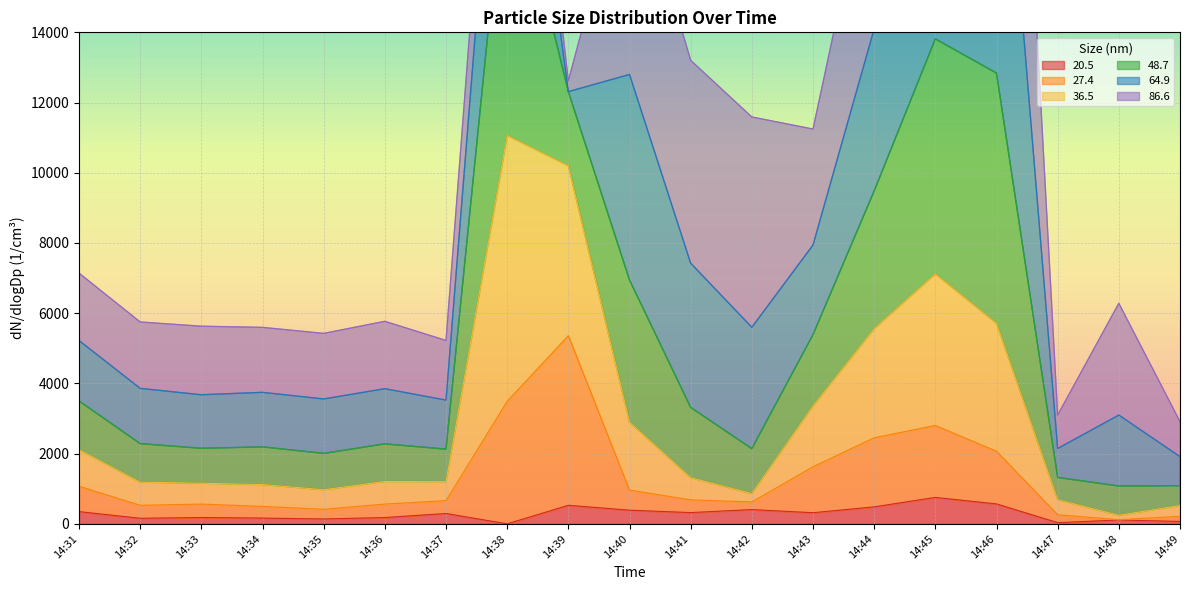

List the labels in order of 20.5 value, smallest first.

14:38, 14:47, 14:49, 14:48, 14:35, 14:32, 14:34, 14:36, 14:33, 14:37, 14:43, 14:41, 14:31, 14:40, 14:42, 14:44, 14:39, 14:46, 14:45